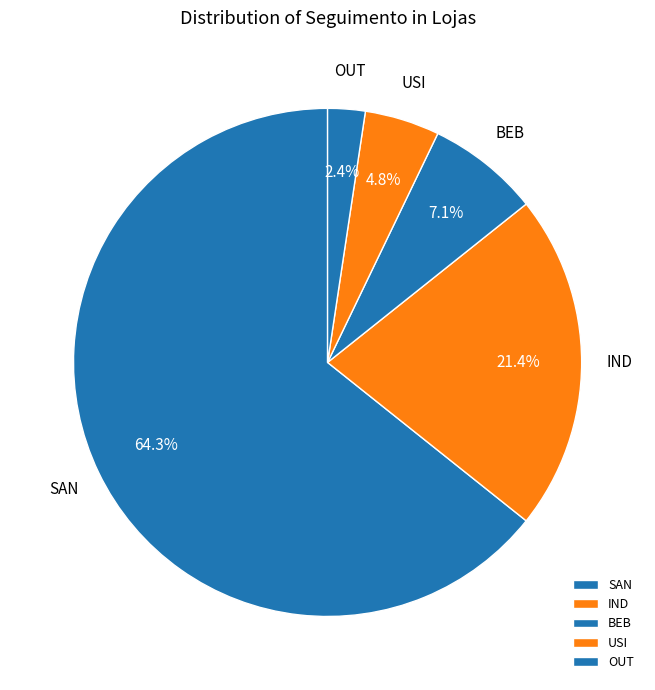

Which slice is the smallest?

OUT